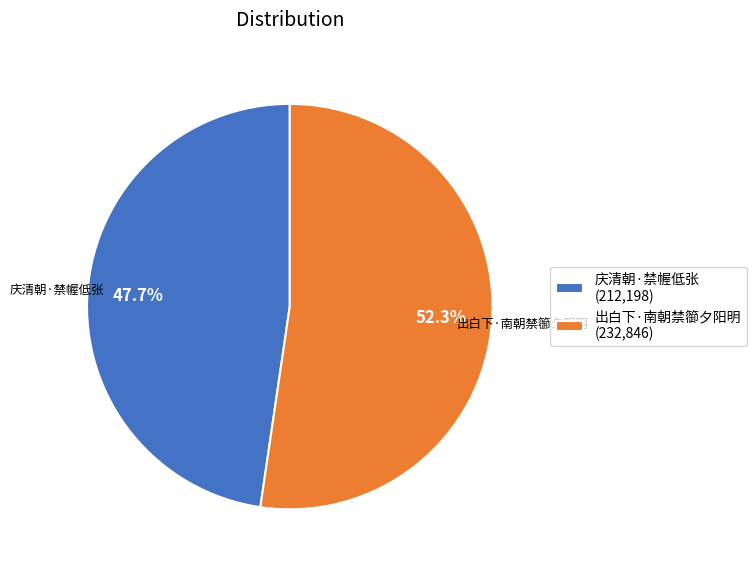

Count the number of slices in the pie.

2